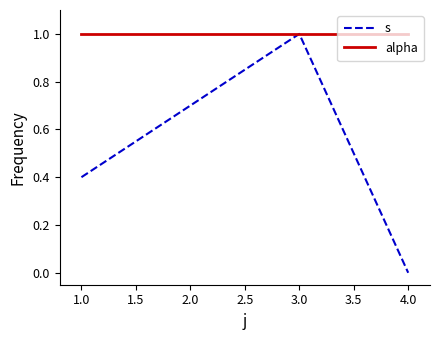

What position from the right is 1.0?

3